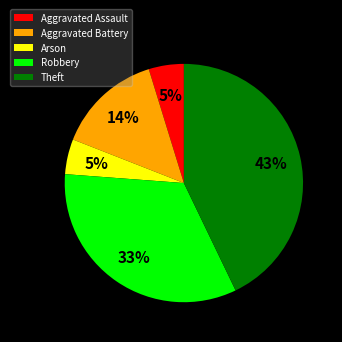

True or false: Arson accounts for 12% of the total.

False